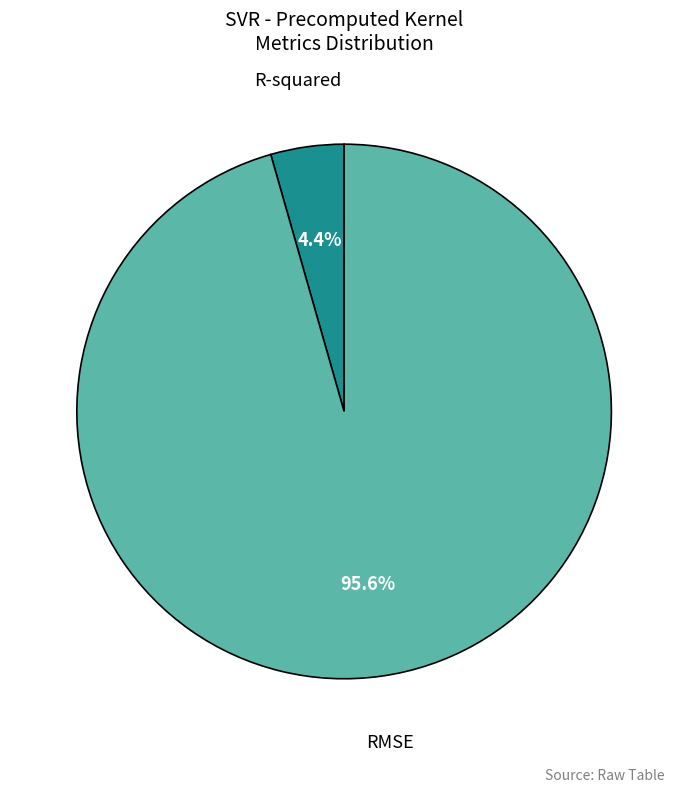

What is the total percentage of R-squared and RMSE?

100.0%